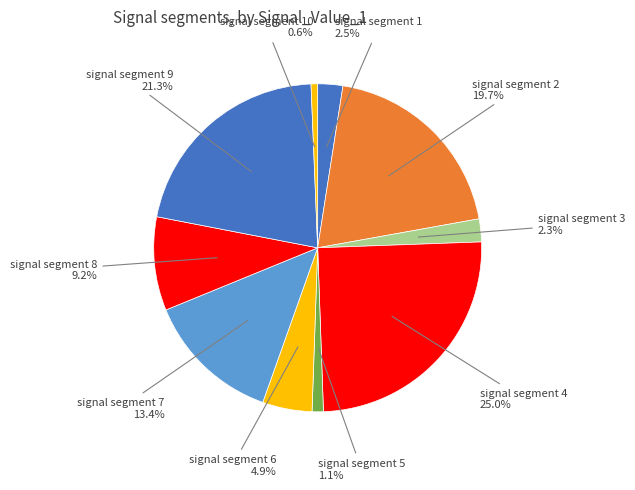

Rank the categories by value from lowest to highest.

signal segment 10, signal segment 5, signal segment 3, signal segment 1, signal segment 6, signal segment 8, signal segment 7, signal segment 2, signal segment 9, signal segment 4